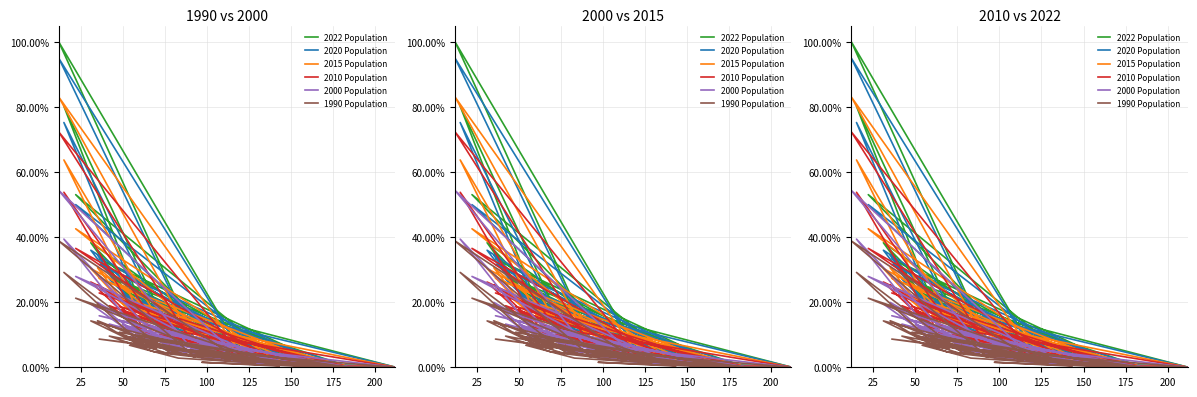

How many values in the 2010 Population series are below 7?

18